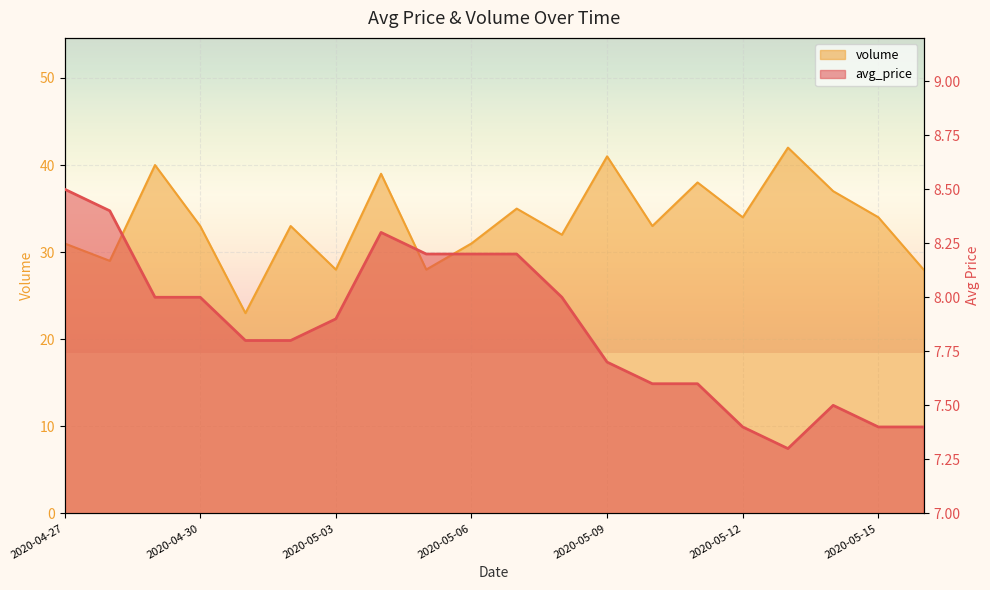

True or false: avg_price and volume intersect in this chart.

False